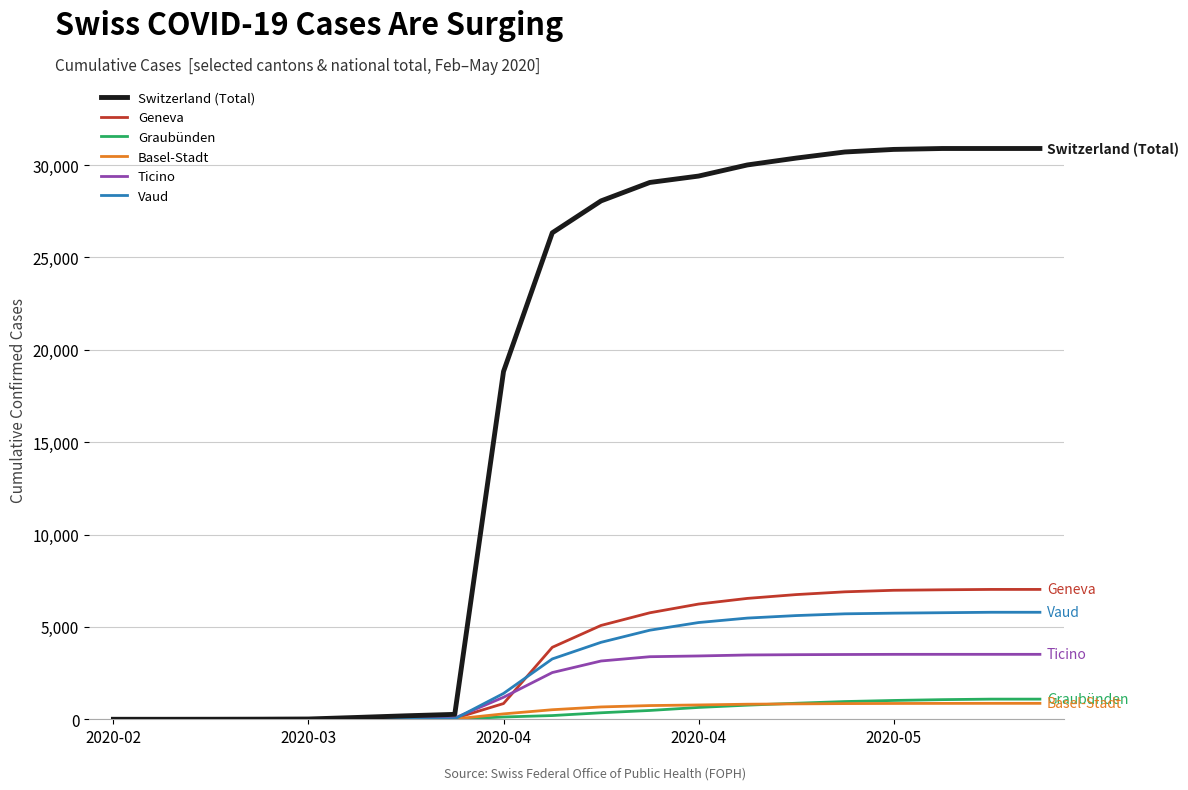

What is the greatest value displayed?

30900